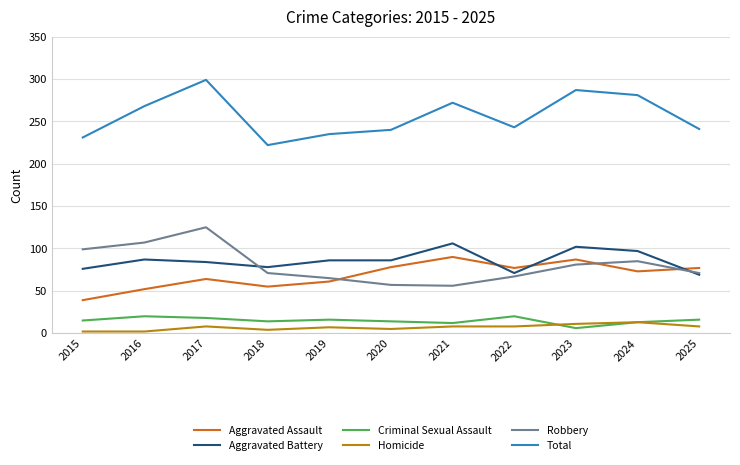

True or false: Aggravated Battery has more than 1 interior local peaks.

True